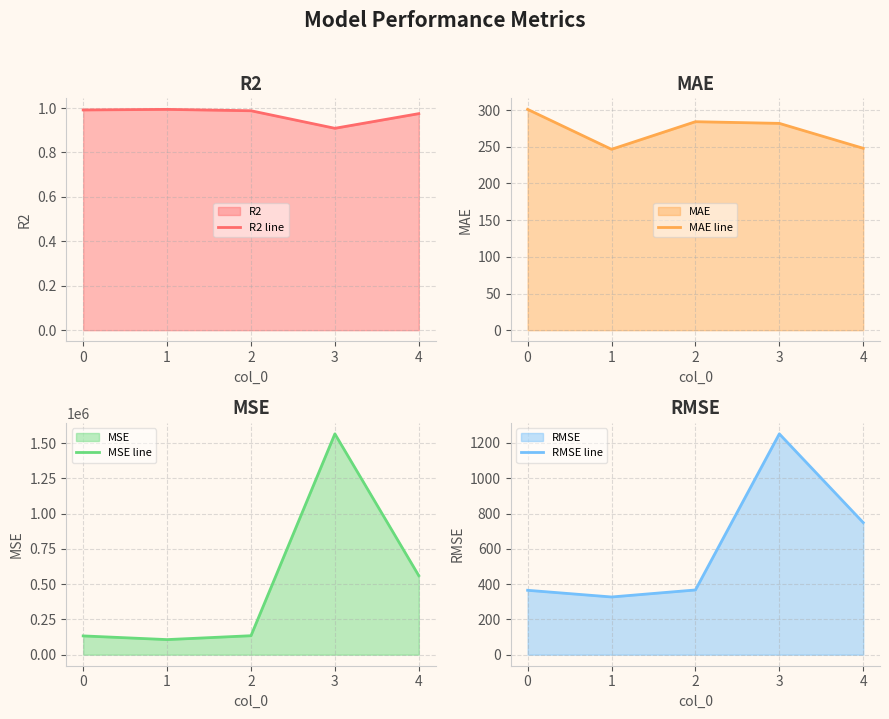

At which category does the chart reach its minimum across all series?

3